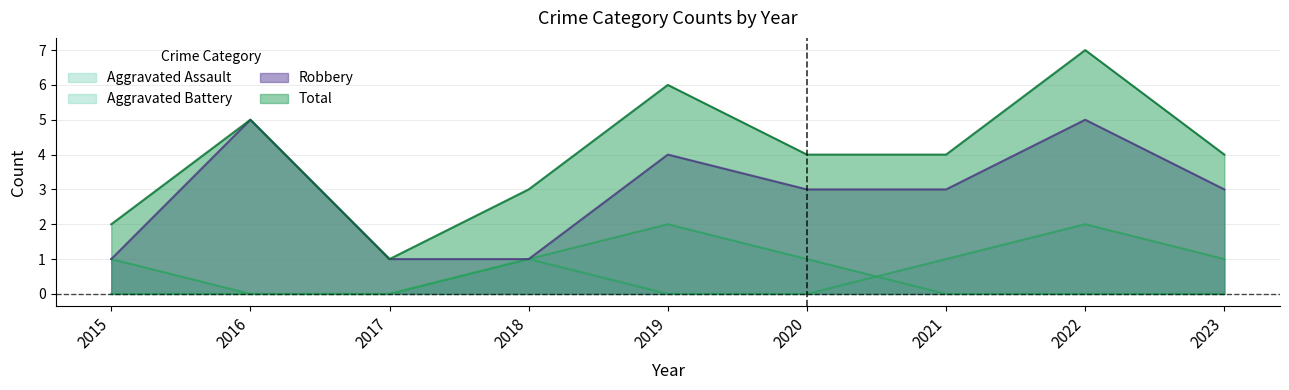

How many lines are shown in the chart?

4